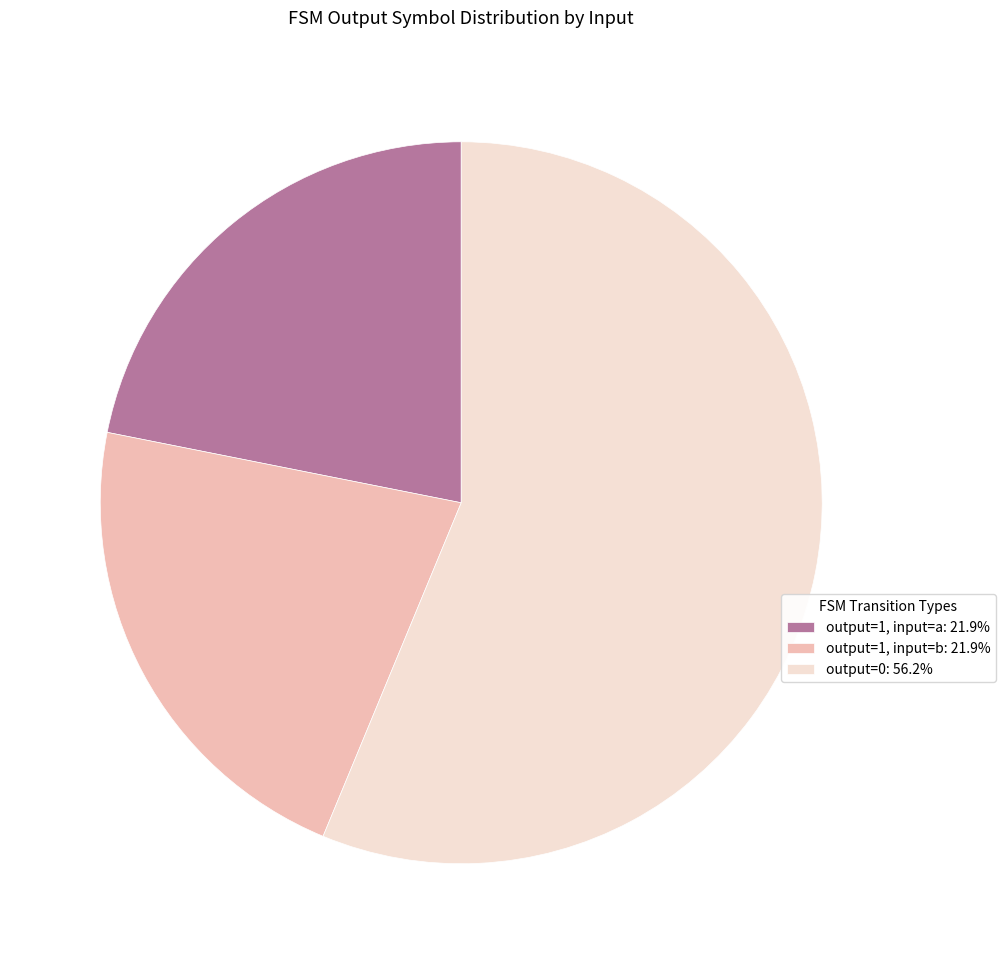

Count the number of slices in the pie.

3